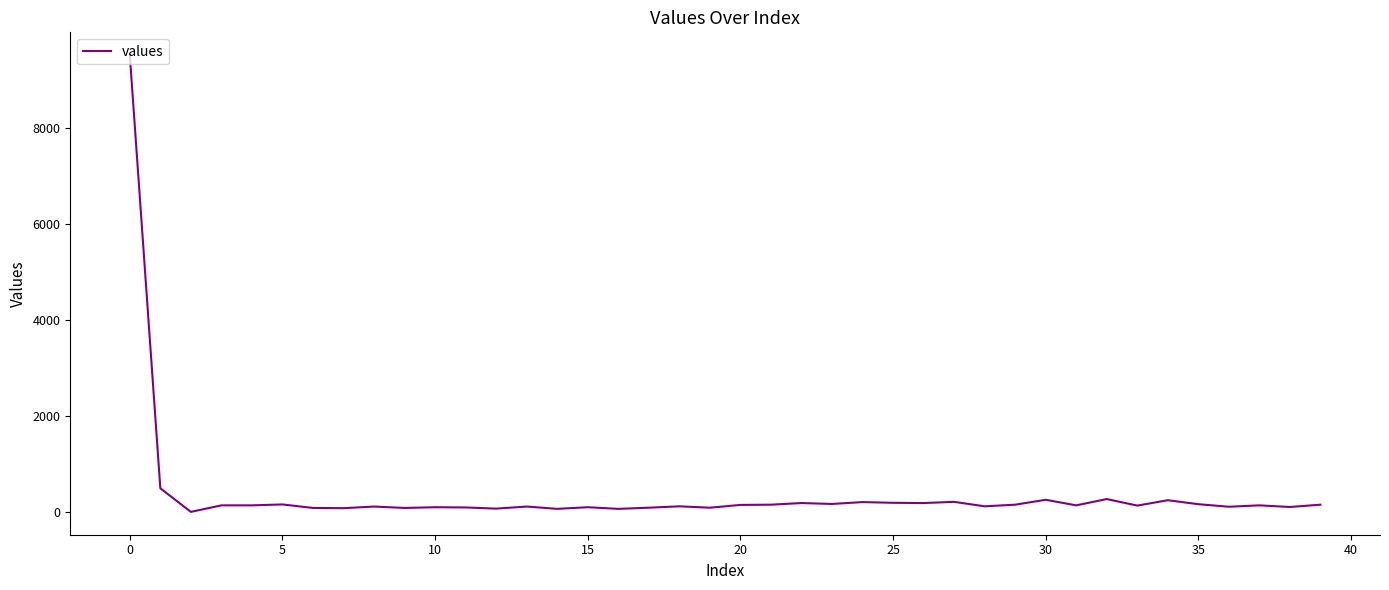

What is the greatest value displayed?

9508